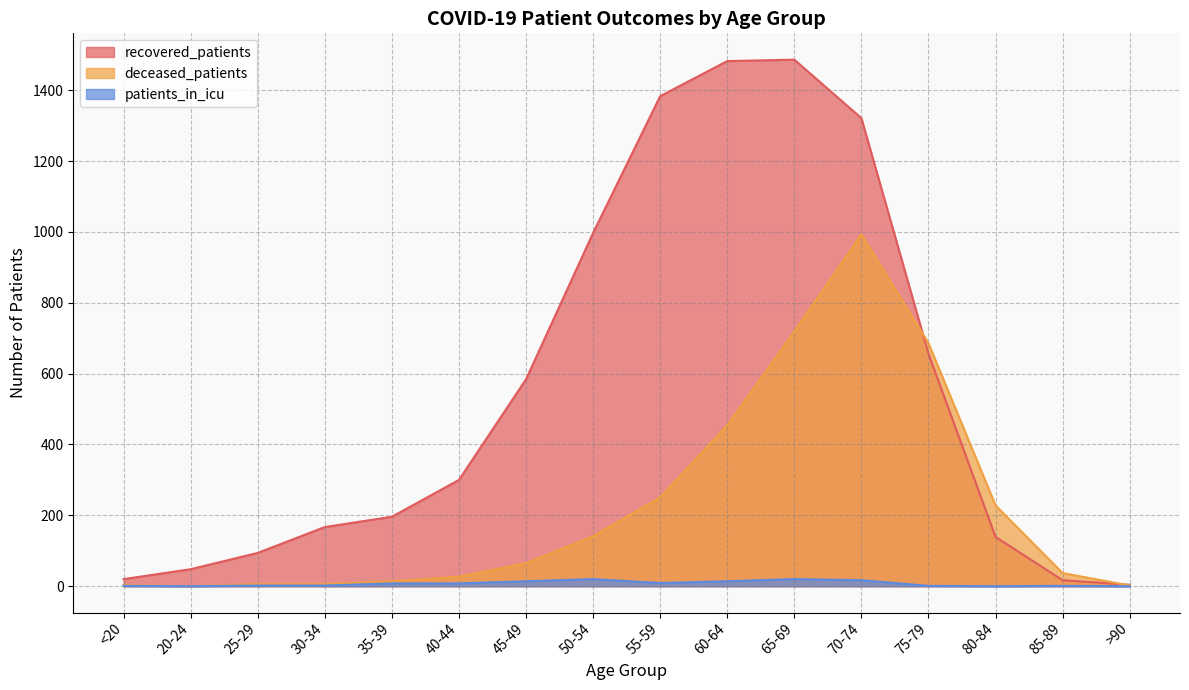

What is the difference between the second highest and second lowest values in the patients_in_icu series?

20